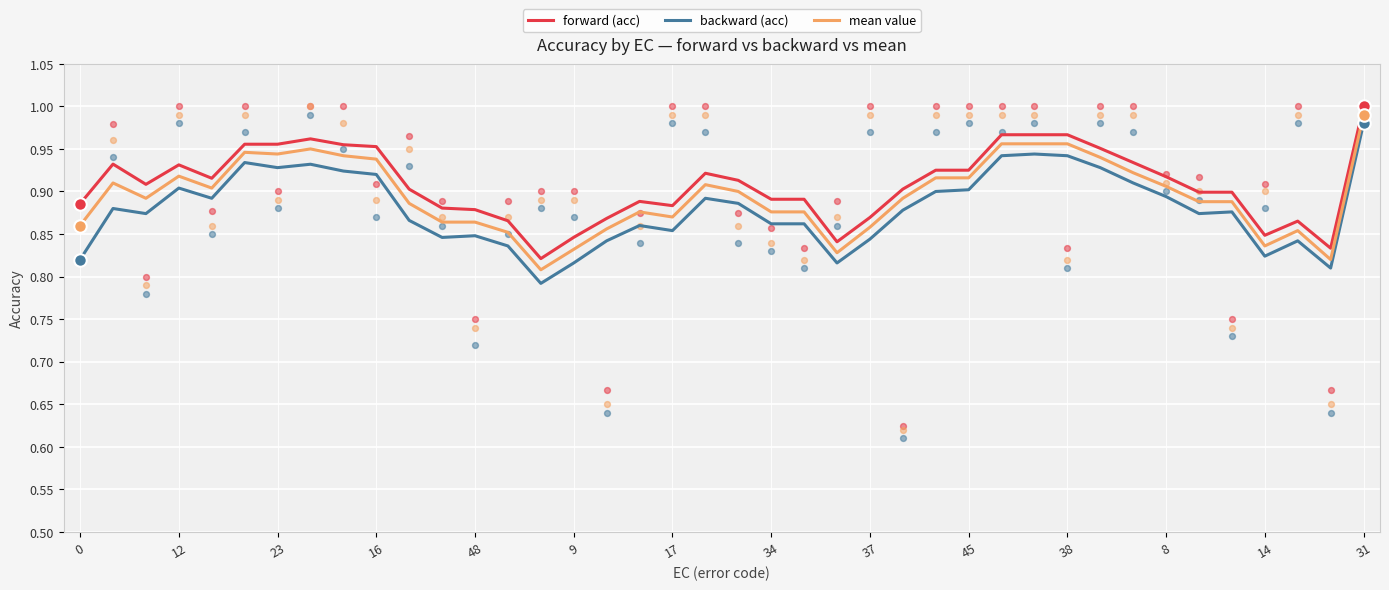

Which series has the widest spread of Y values?

backward (acc)